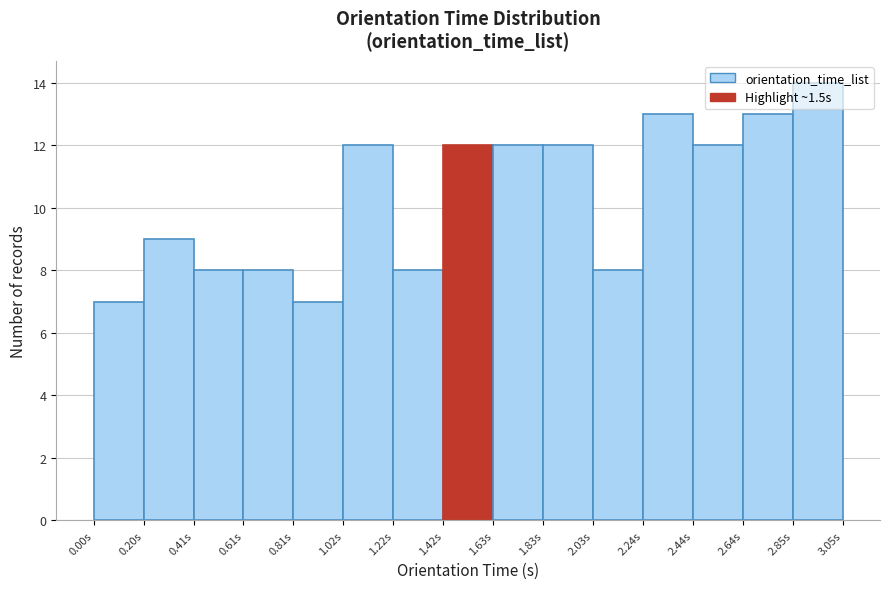

Reading left to right, transcribe this chart: for each bar, give the range it covers on the x-axis and its height. Neither the bar edges nor the heights are printed on the chart, so give them approximately, as read against the axes.

0.00 to 0.20: 7
0.20 to 0.40: 9
0.40 to 0.60: 8
0.60 to 0.80: 8
0.80 to 1.00: 7
1.00 to 1.20: 12
1.20 to 1.40: 8
1.40 to 1.65: 12
1.65 to 1.85: 12
1.85 to 2.05: 12
2.05 to 2.25: 8
2.25 to 2.45: 13
2.45 to 2.65: 12
2.65 to 2.85: 13
2.85 to 3.05: 14